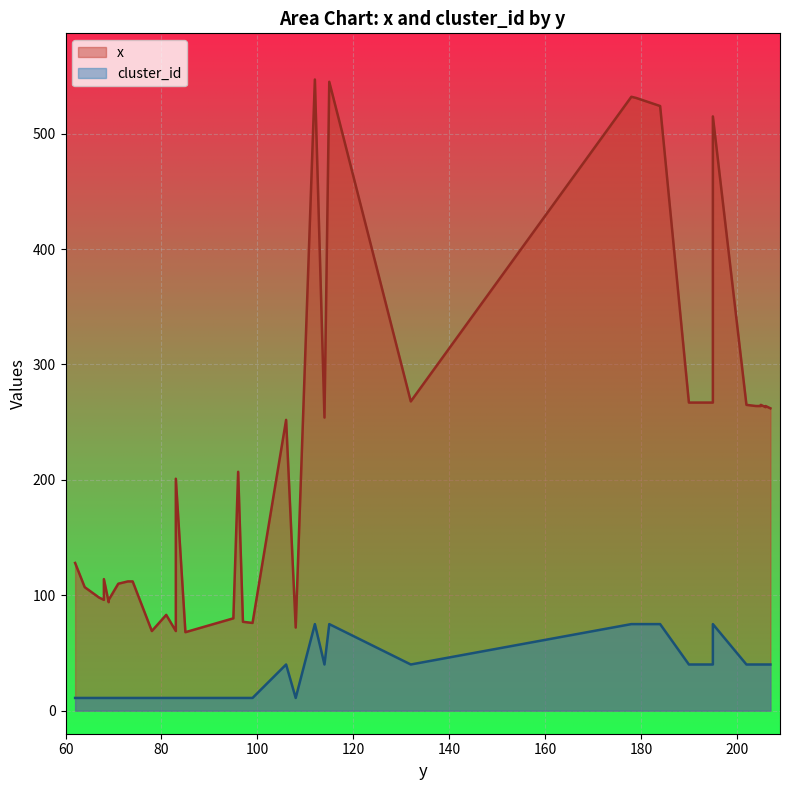

Count the number of data series in this chart.

2